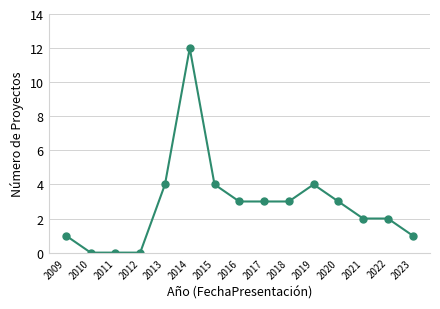

Does the chart display data point markers on the line(s)?

Yes